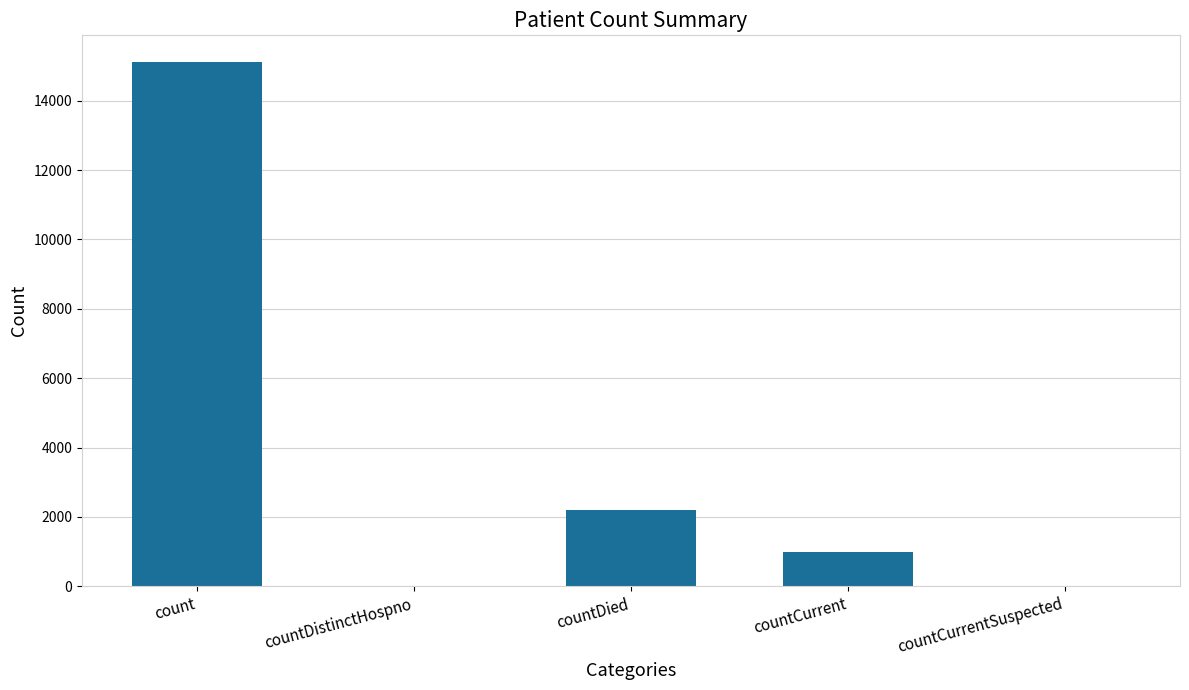

Reading left to right, transcribe all the data shown in this chart.

count=15129	countDistinctHospno=0	countDied=2192	countCurrent=1000	countCurrentSuspected=0